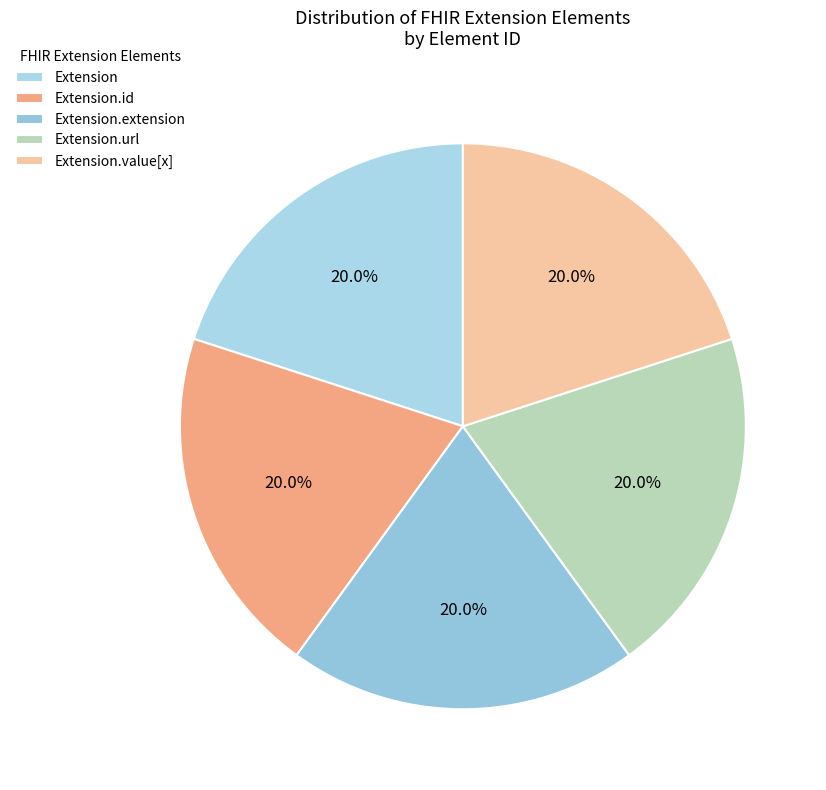

Is the sum of Extension.url and Extension.extension greater than half?

No